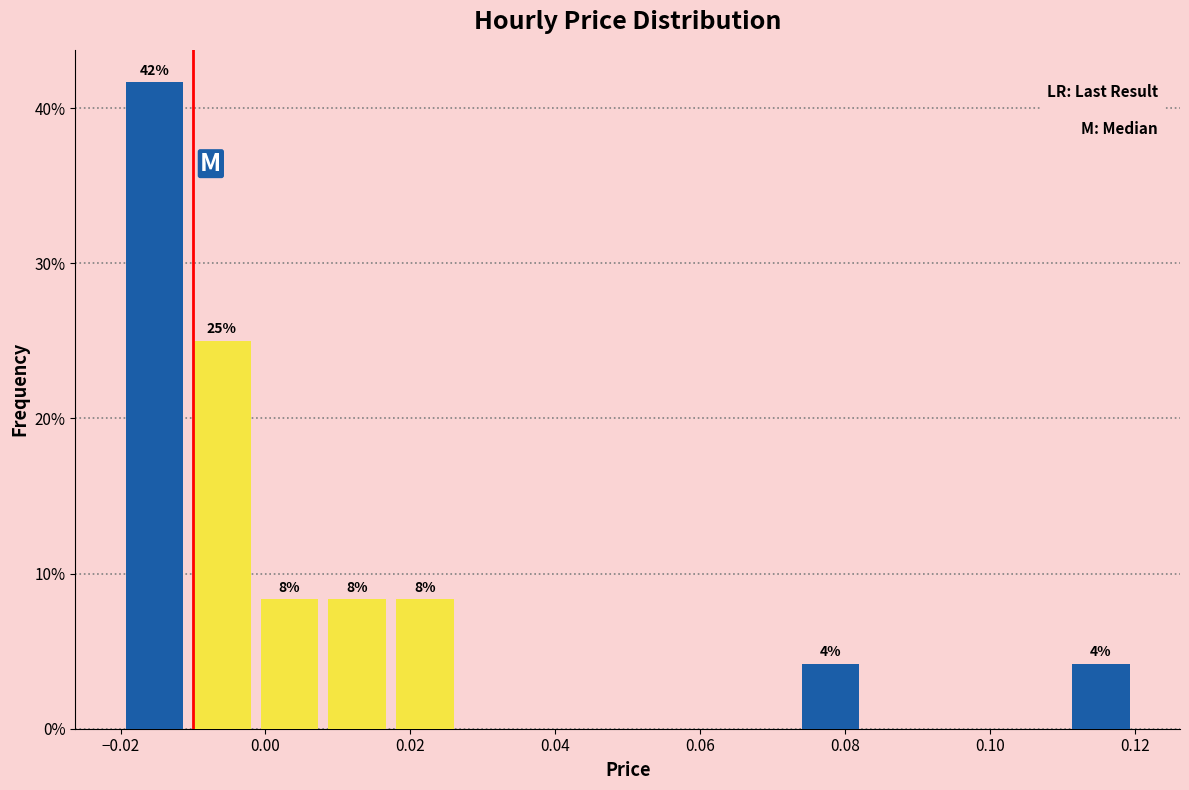

Which range on the x-axis has the tallest bar?

-0.020 to -0.010